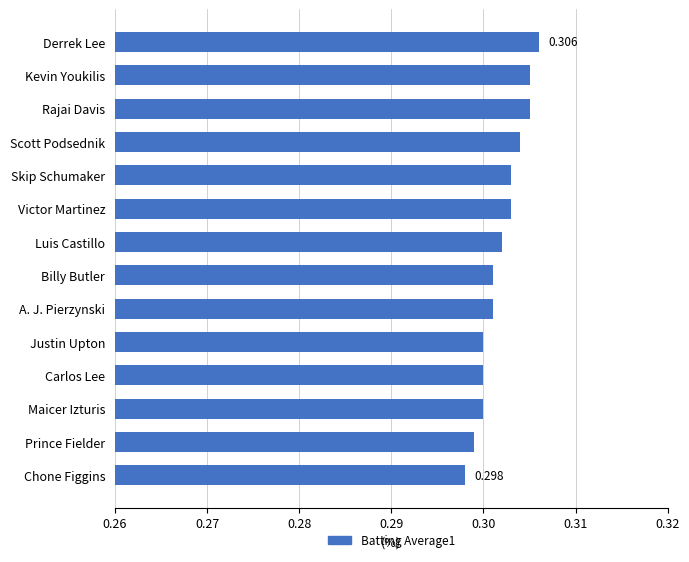

How many bars are there in total?

14